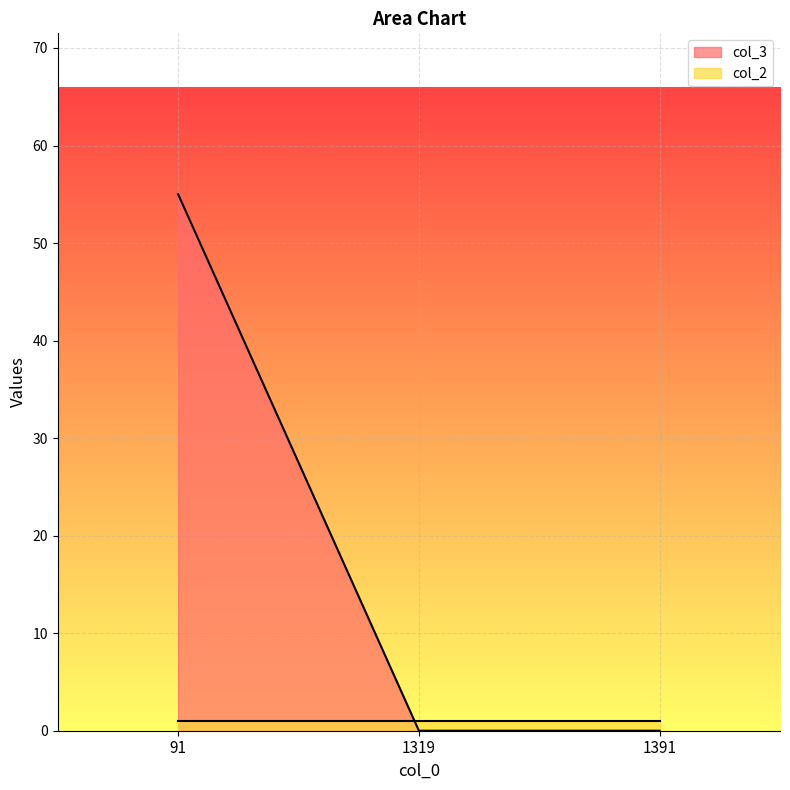

List the labels in order of value, largest first.

91, 1319, 1391